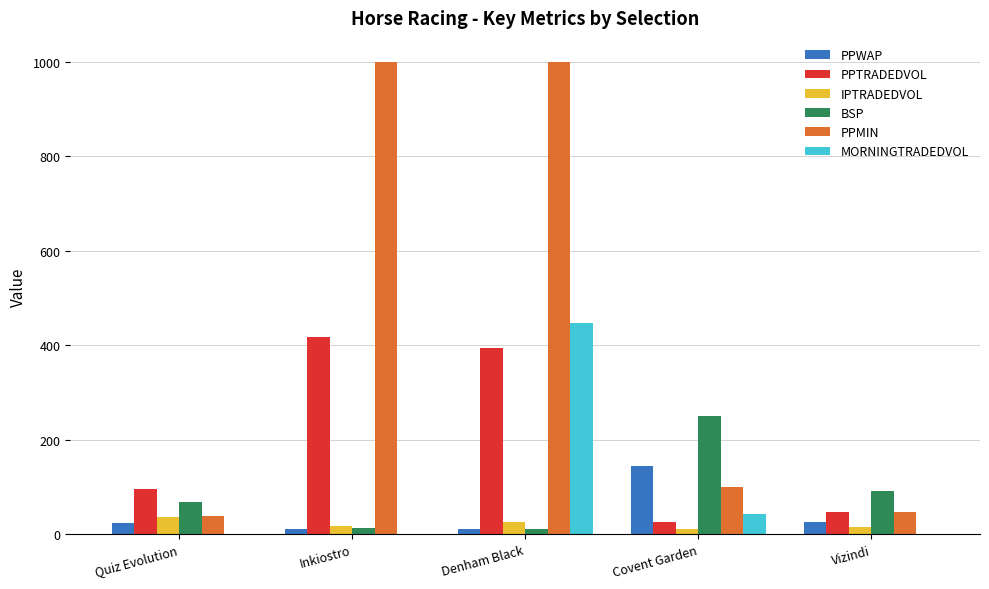

Between Denham Black and Vizindi, which series saw the biggest shift?

PPMIN